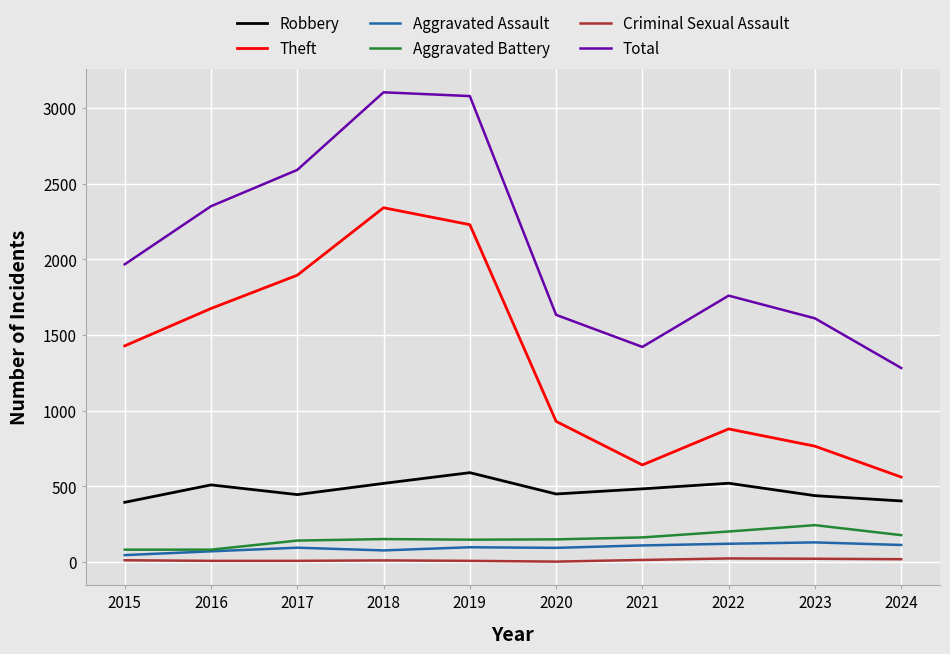

True or false: Aggravated Battery and Criminal Sexual Assault cross at least once.

False